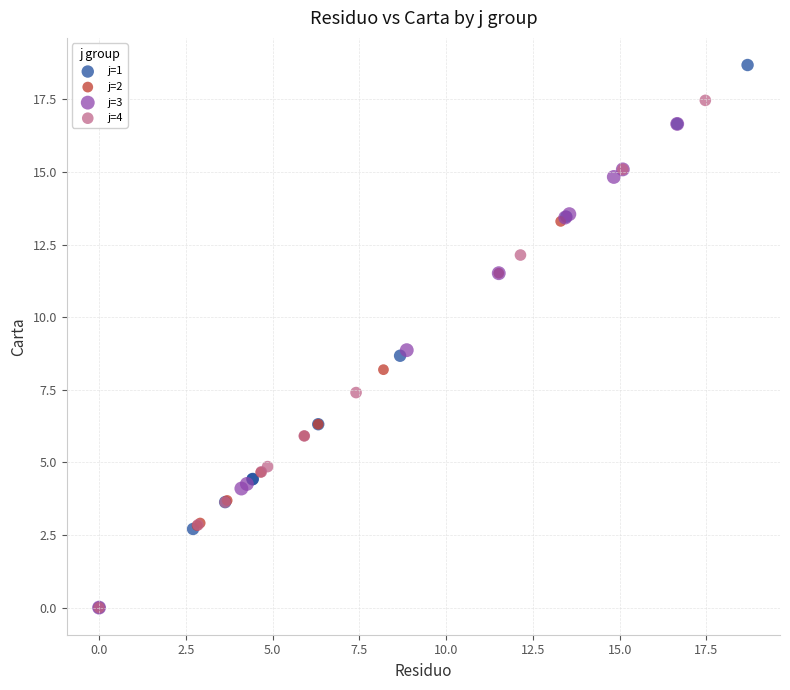

Which series contains the highest Y value?

j=1